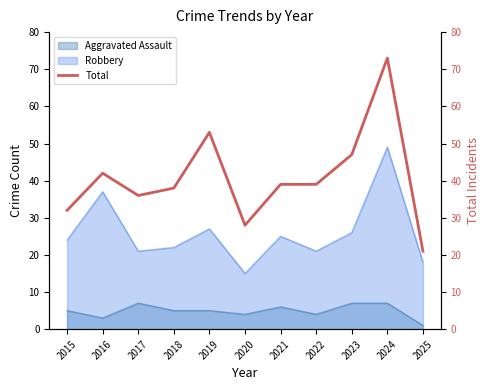

How many data points are less than 39?

5